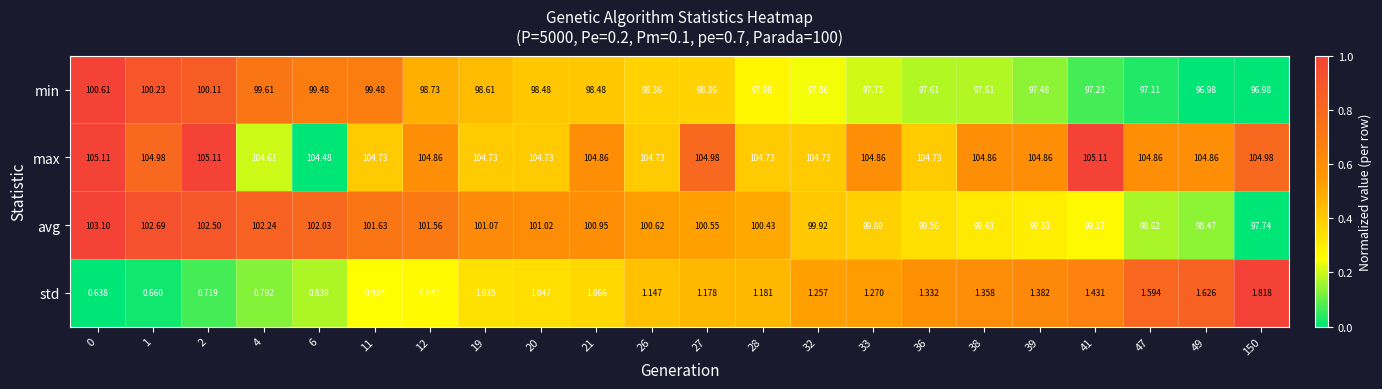

Which series has the widest spread of values?

avg